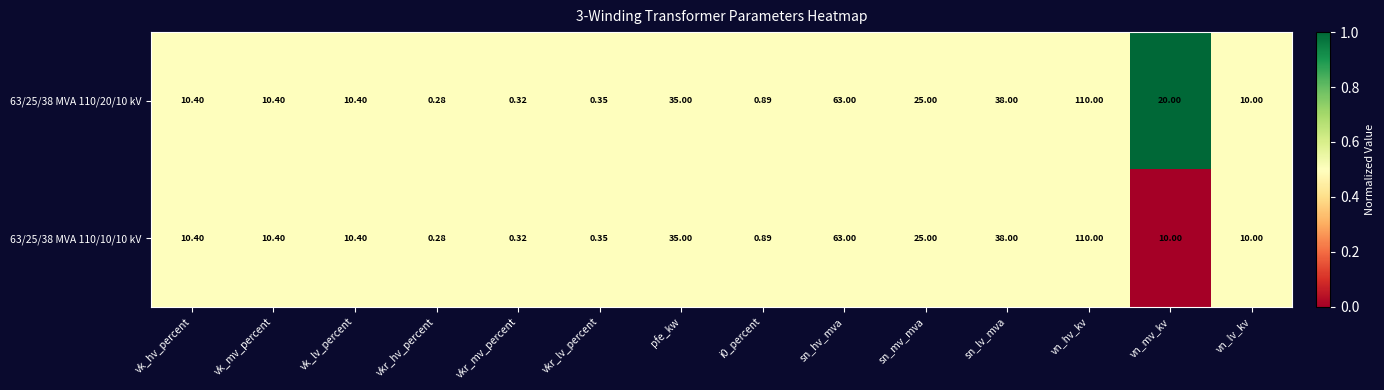

At which label does 63/25/38 MVA 110/20/10 kV reach its minimum?

vkr_hv_percent